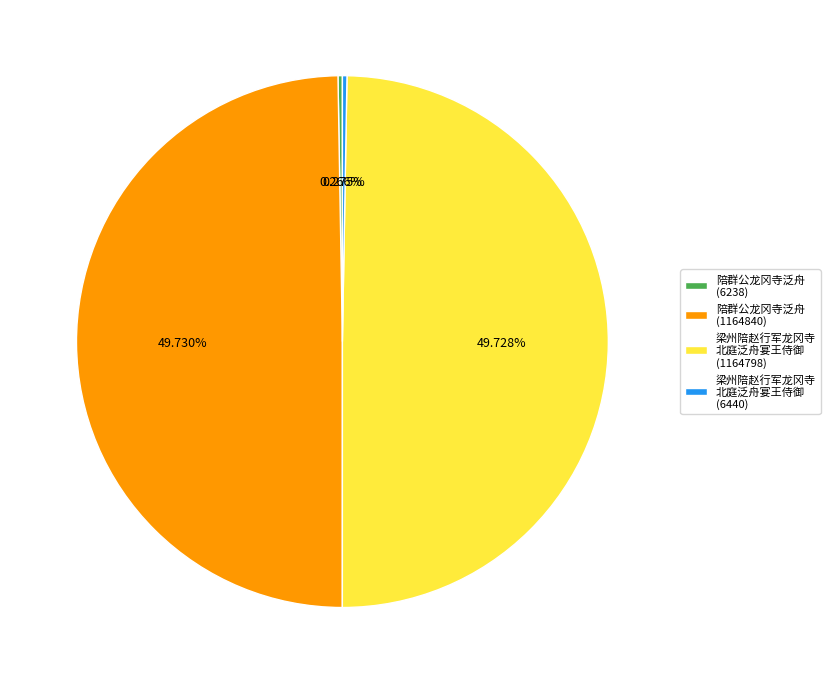

Is there any slice that represents more than half of the pie?

No